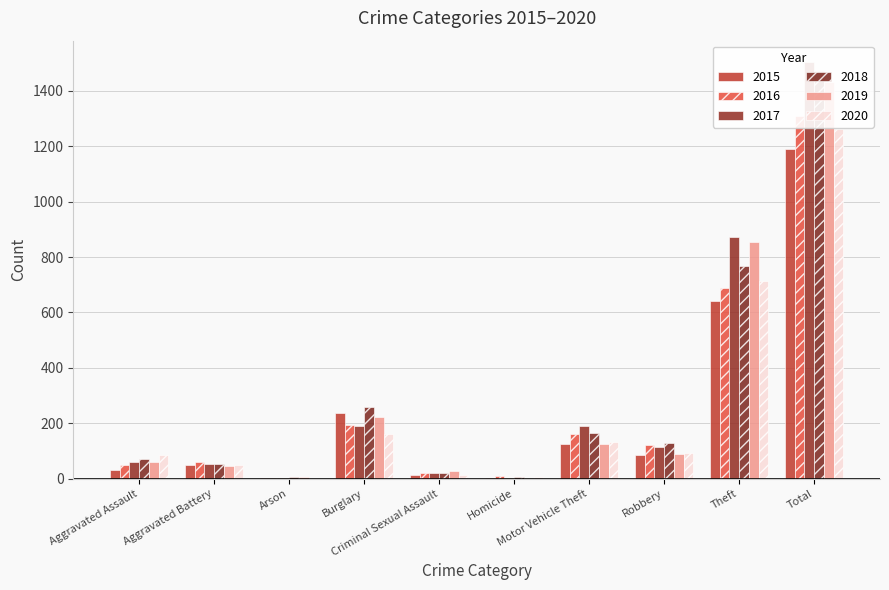

List the labels in order of 2016 value, largest first.

Total, Theft, Burglary, Motor Vehicle Theft, Robbery, Aggravated Battery, Aggravated Assault, Criminal Sexual Assault, Homicide, Arson